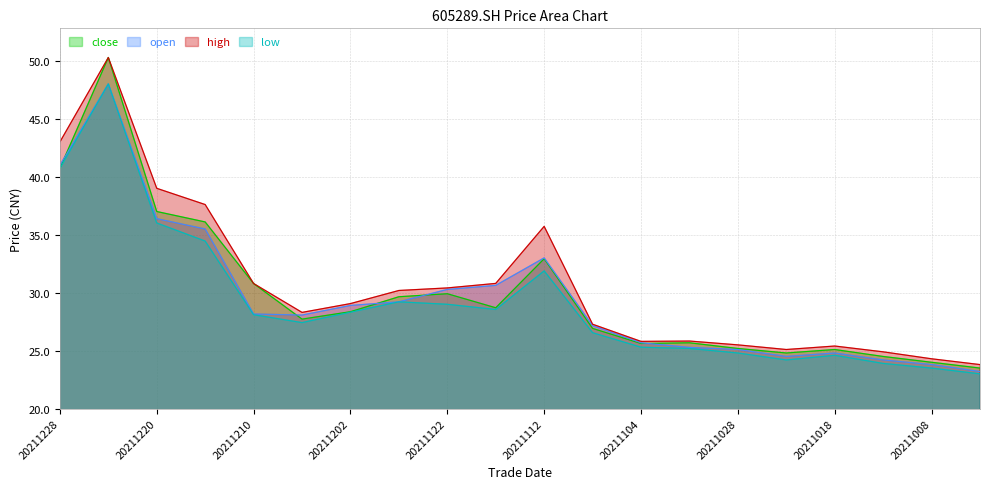

How many lines are shown in the chart?

4